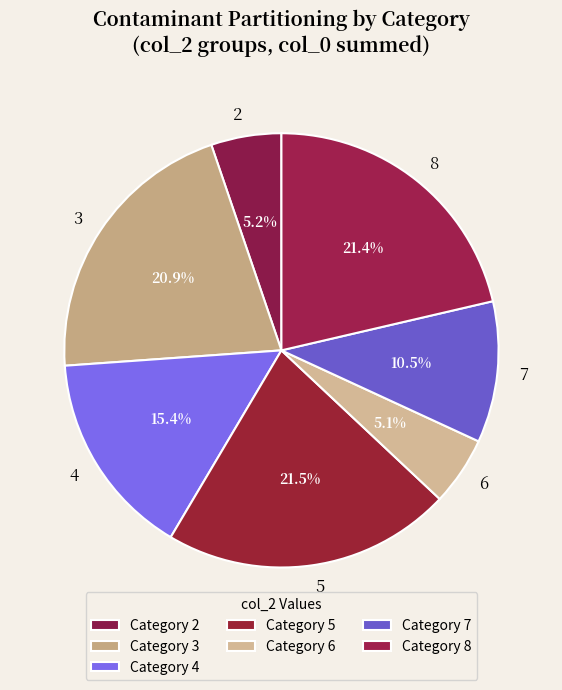

Approximately how many times larger is the value at 3 compared to 6?

4.1